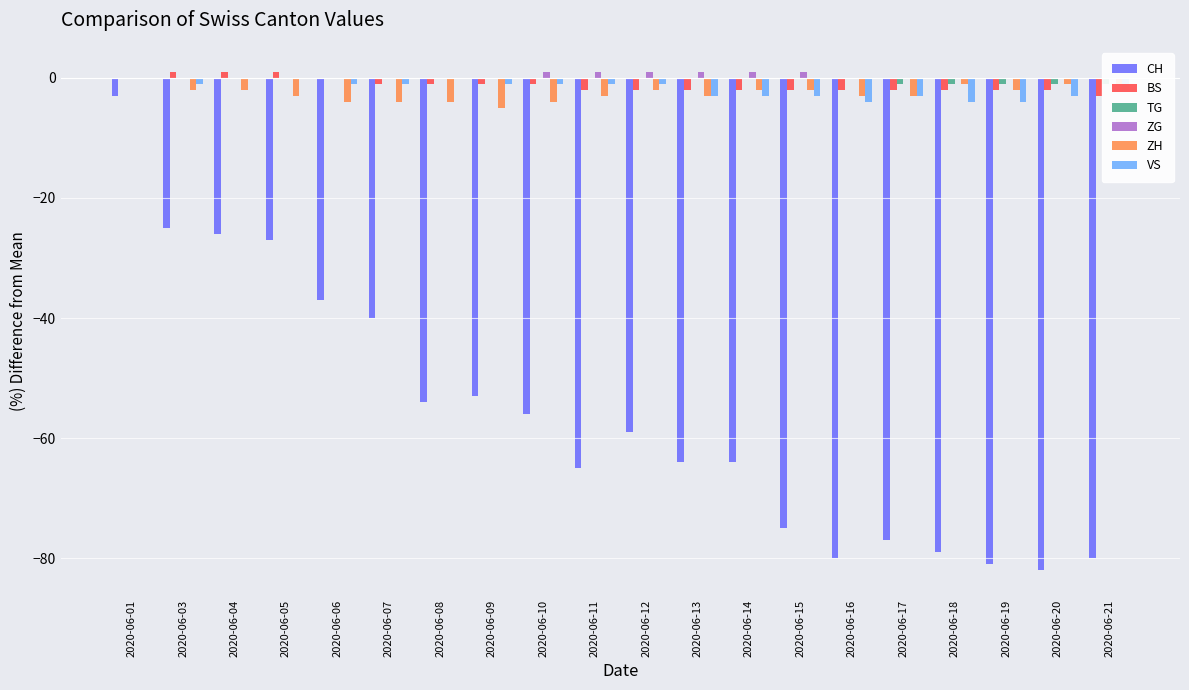

What is the value of the BS bar at the 11th from the left?

-2